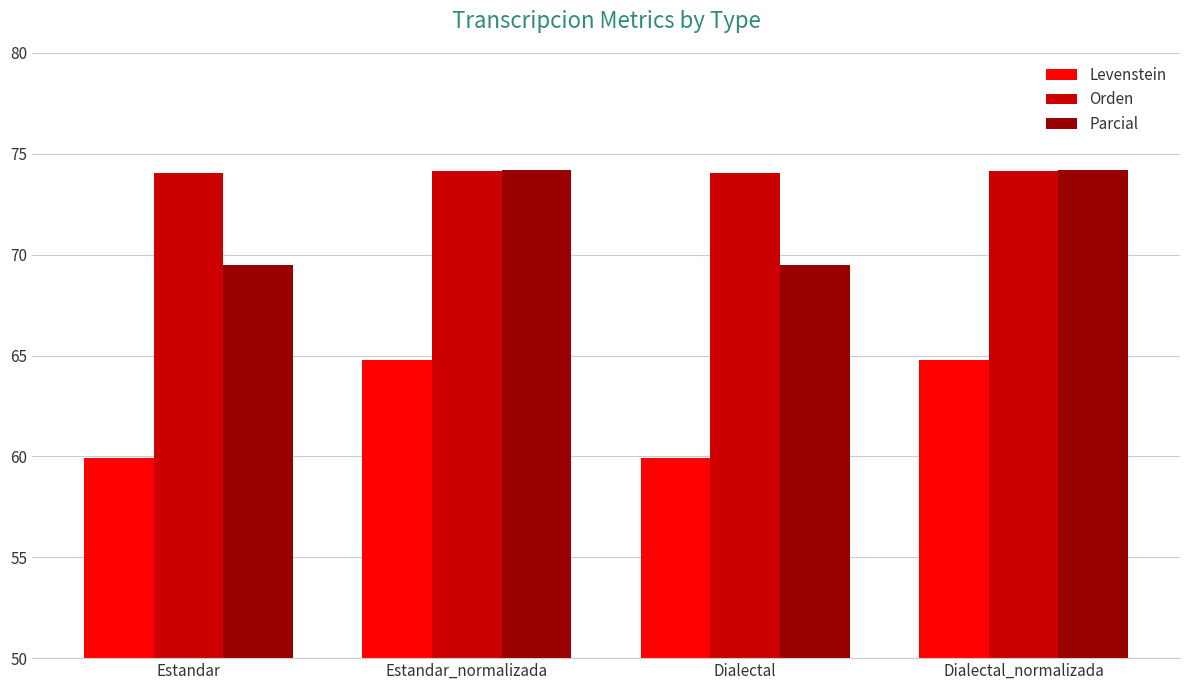

At which label does Parcial first exceed 74?

Estandar_normalizada